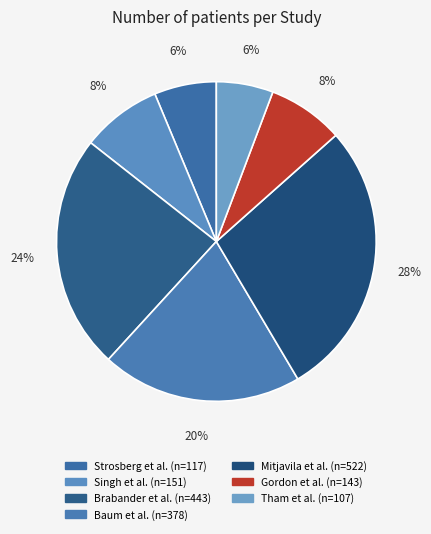

To the nearest percent, what percentage of the pie is Baum et al.?

20%